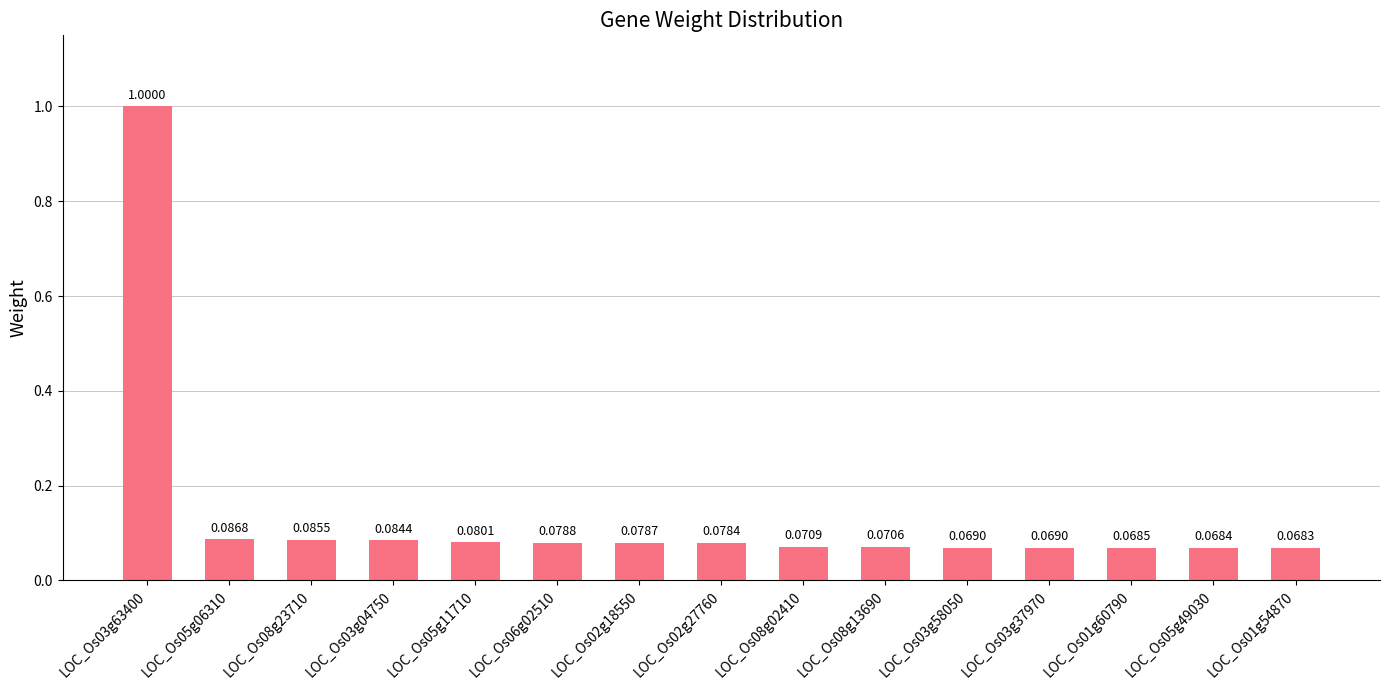

Is it true that the value at LOC_Os05g11710 is 0.0?

False